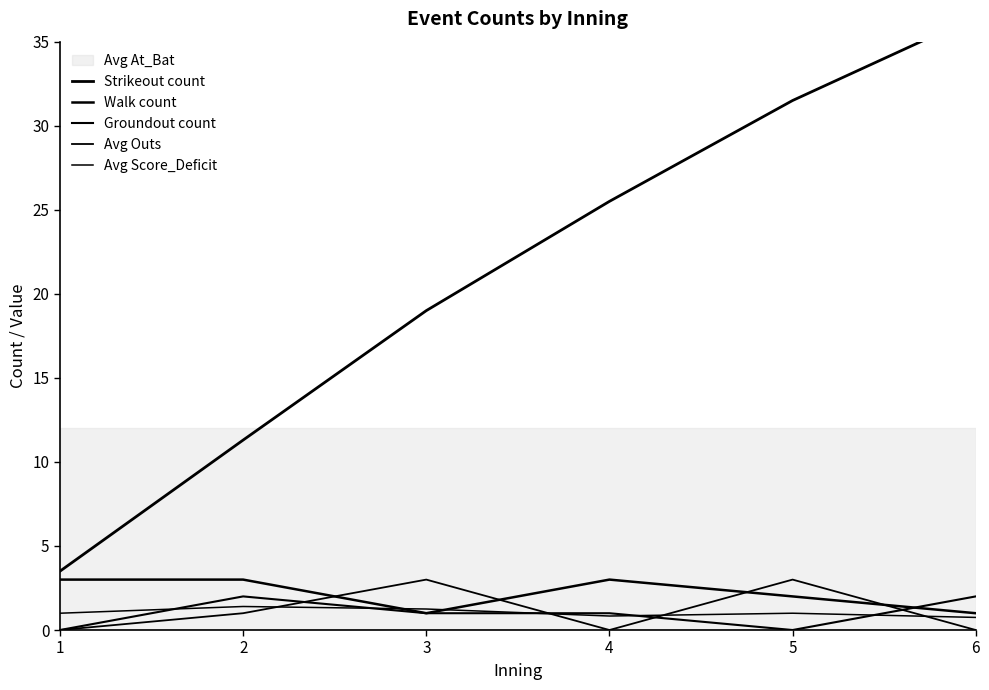

At which category is the sum across all series the highest?

6